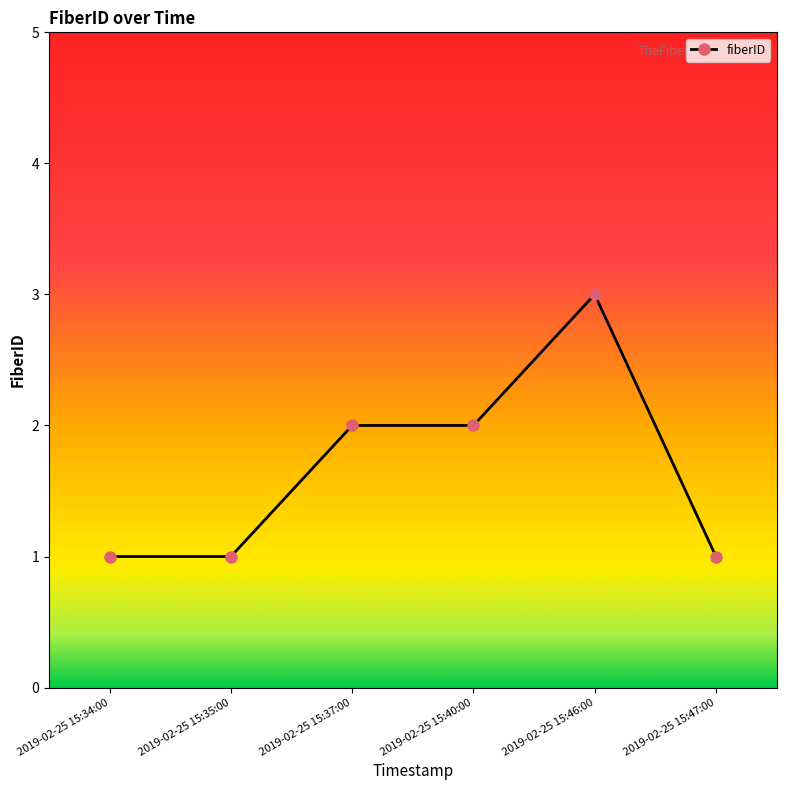

Is it true that the value at 2019-02-25 15:35:00 is 0?

False